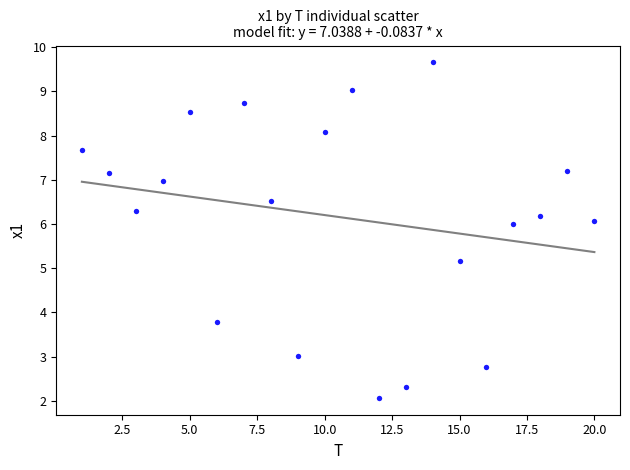

What is the range of Y values (max minus min)?

7.6